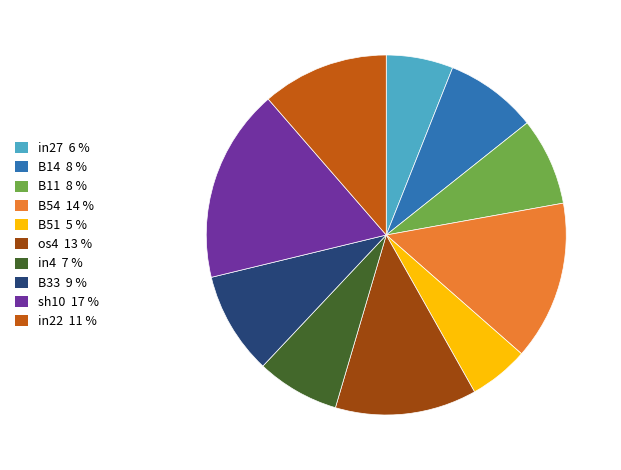

Is it true that B54 is 20% of the pie?

False